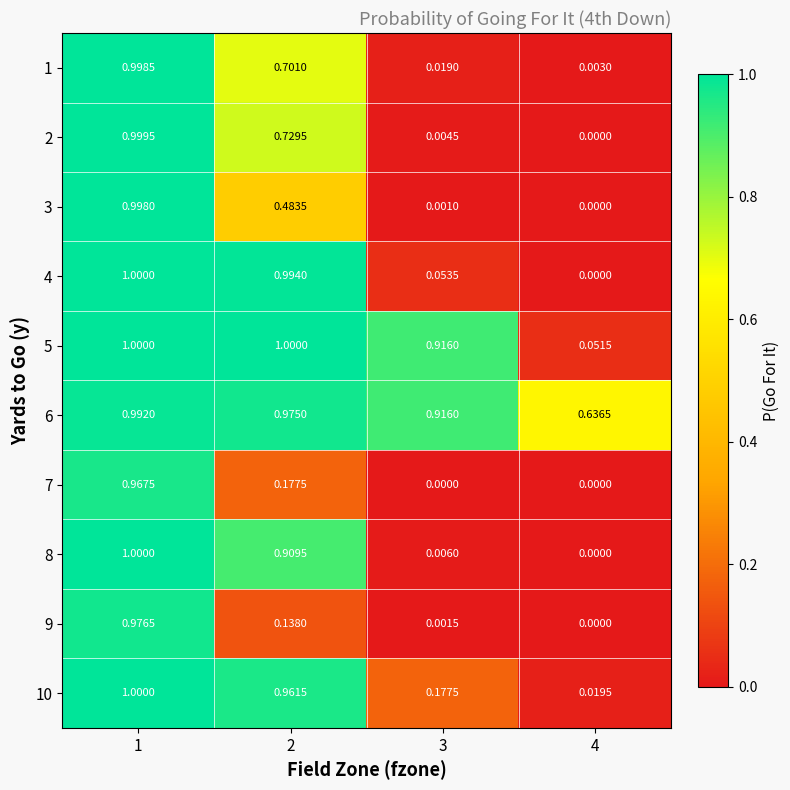

At which category is the sum across all series the highest?

1